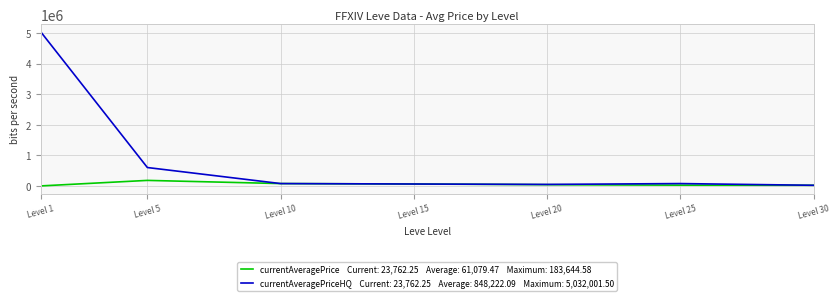

What is the total value across all series at Level 5?

787394.6